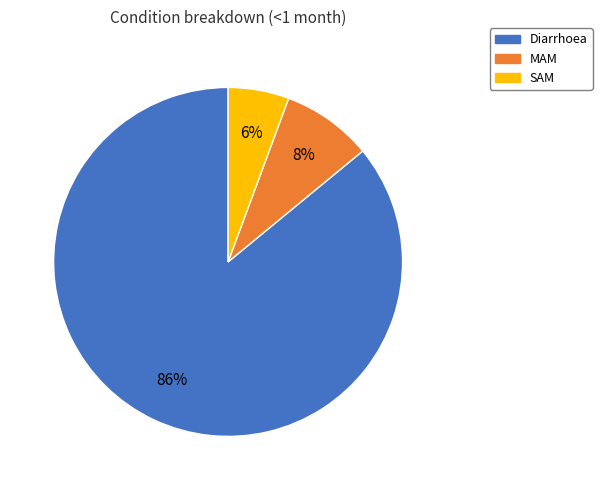

Combined, do MAM and SAM account for over 50%?

No